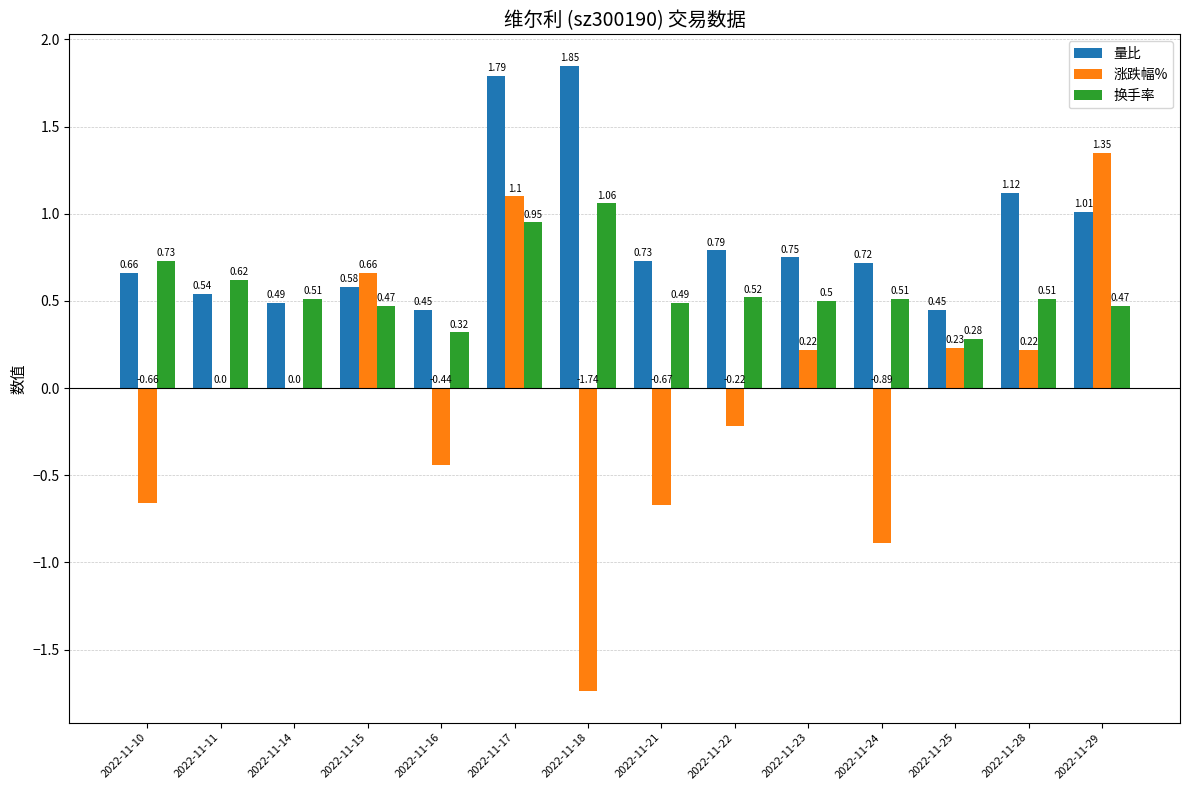

Which series changed the most between 2022-11-16 and 2022-11-29?

涨跌幅%